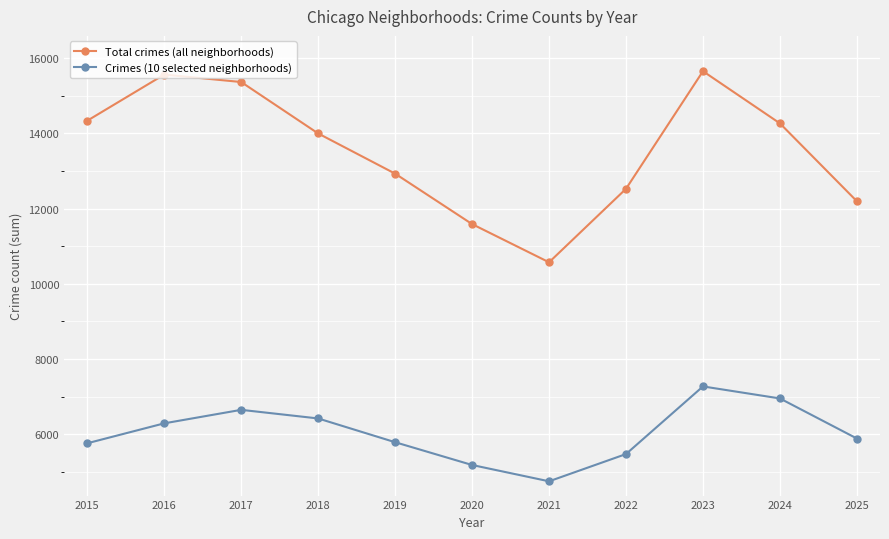

What is the maximum value for Crimes (10 selected neighborhoods)?

7270